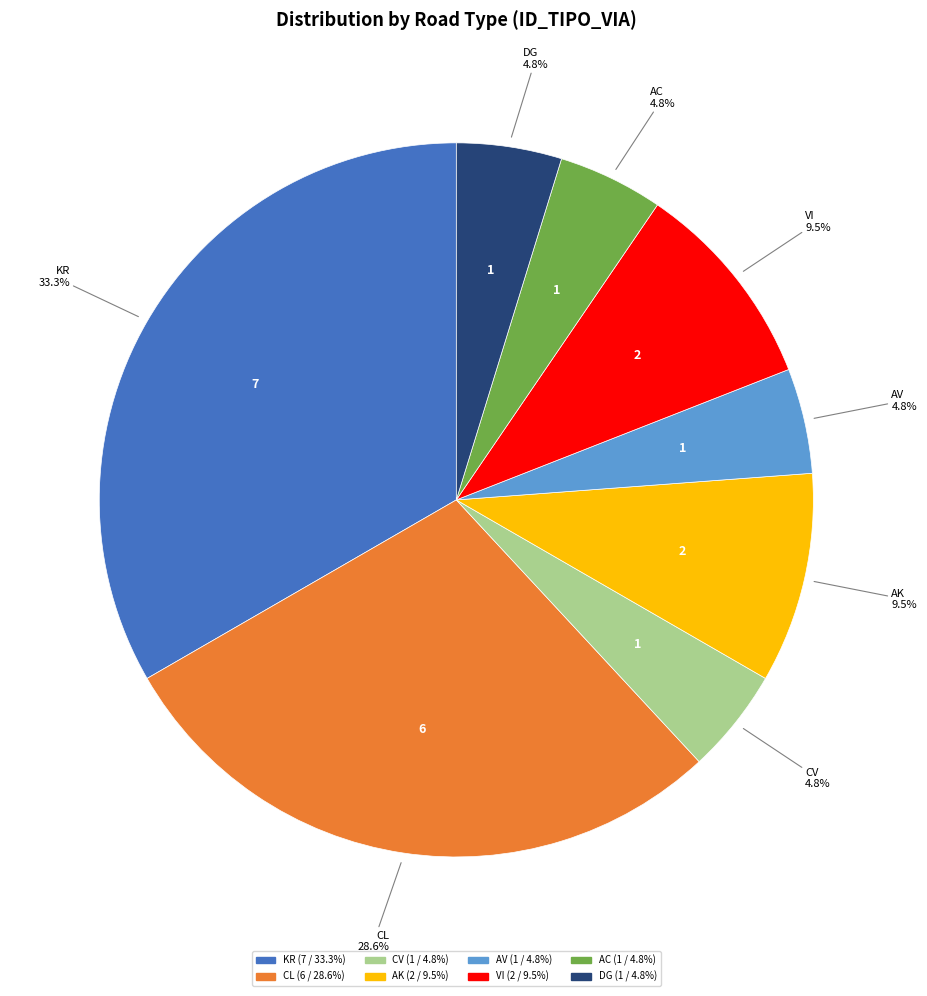

Count the number of slices in the pie.

8